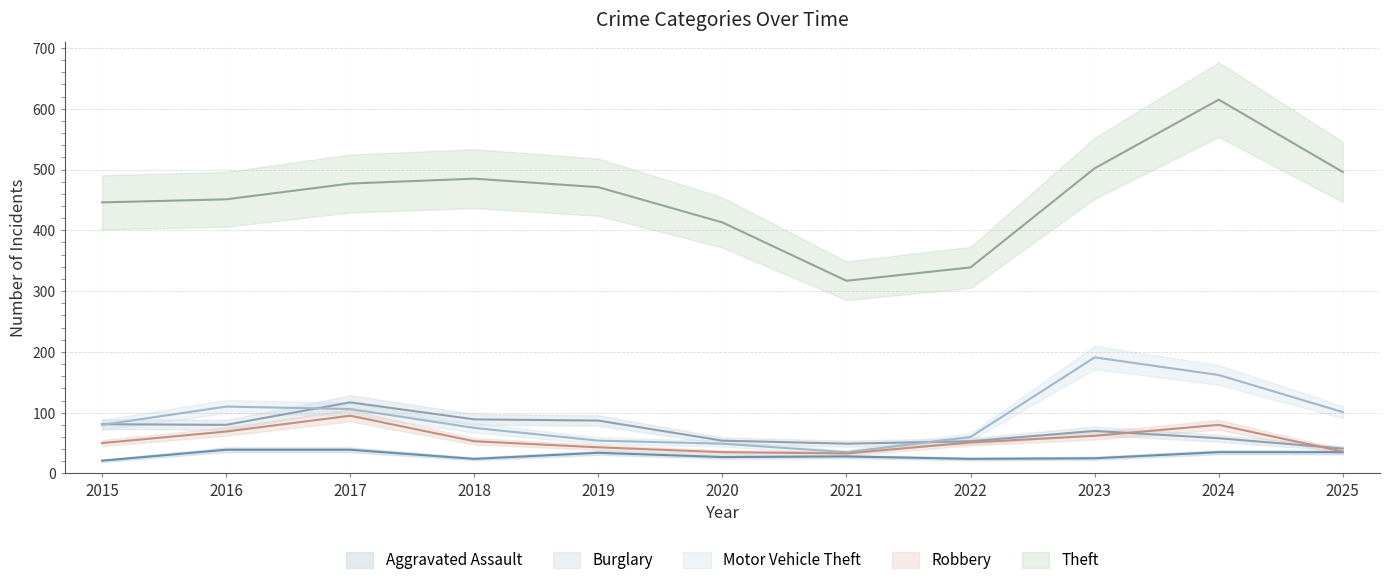

Is this an area chart (filled region under the line)?

No